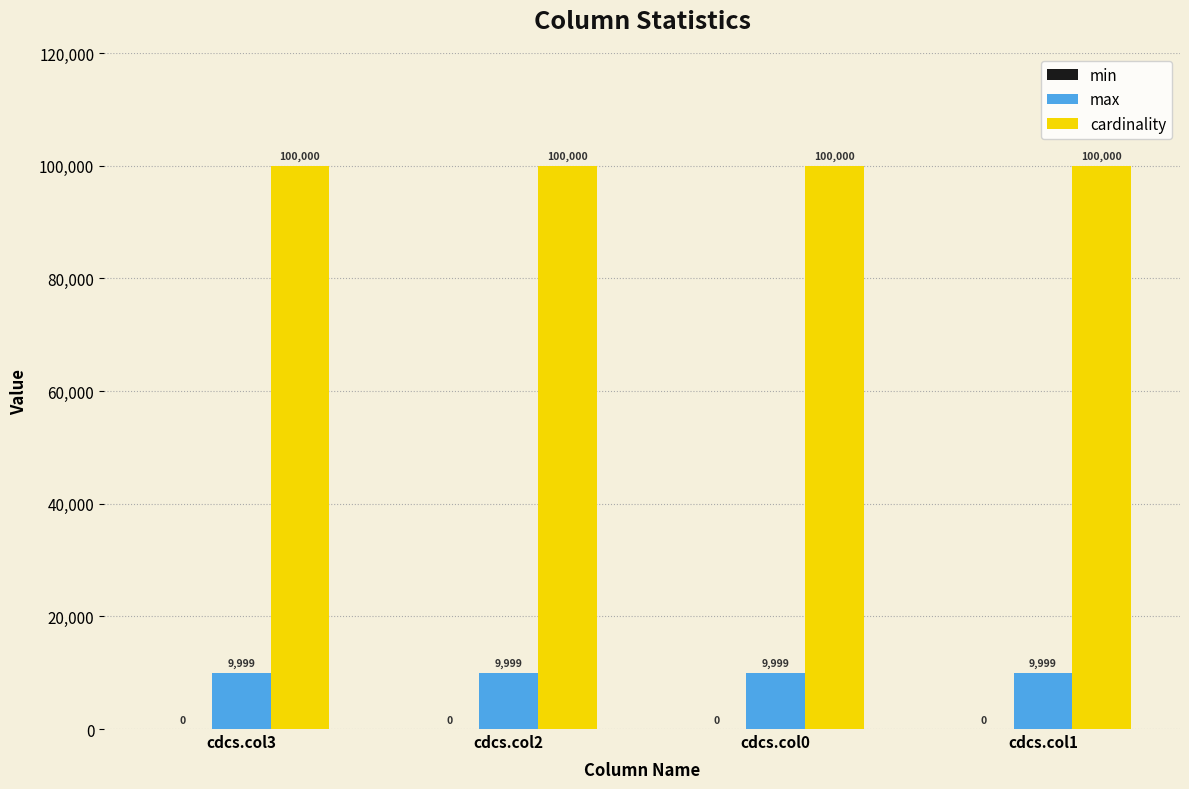

What is the minimum value for cardinality?

100000